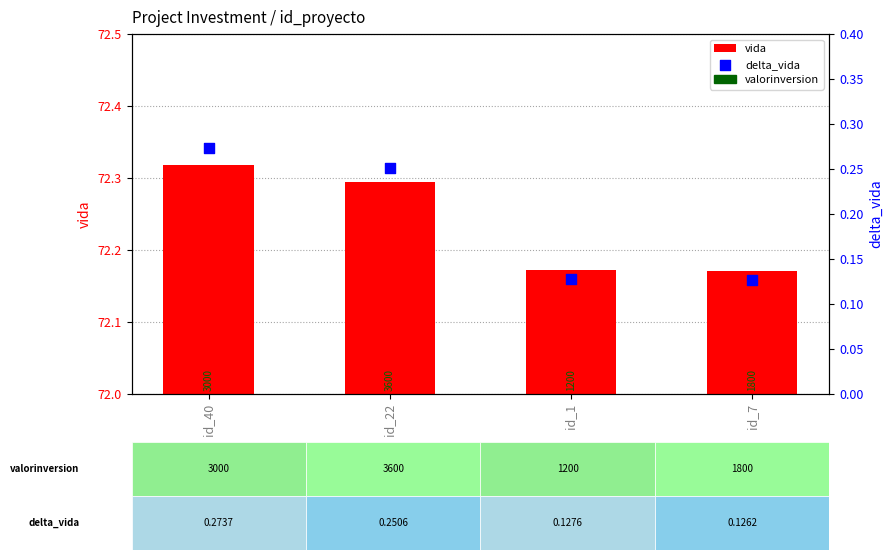

What are all the series names shown in the legend?

vida, delta_vida